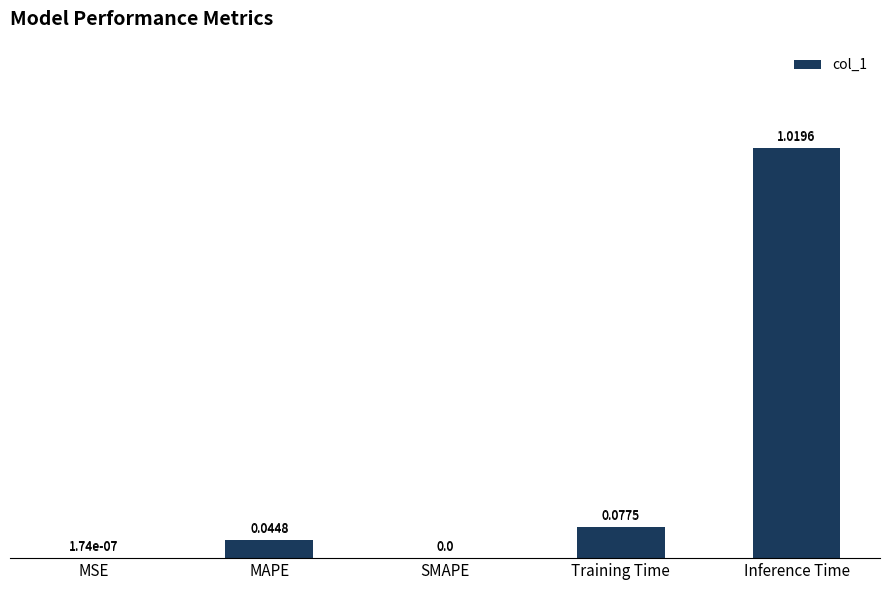

Which category has the highest value across all series?

Inference Time